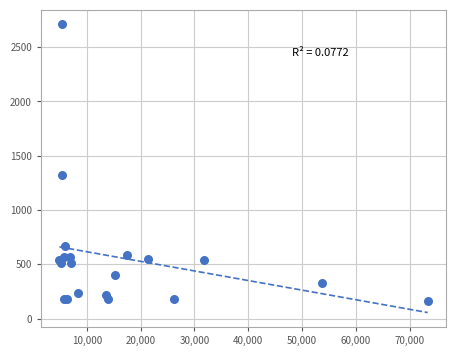

What Y value in the scatter plot is closest to 1437?

1327.0